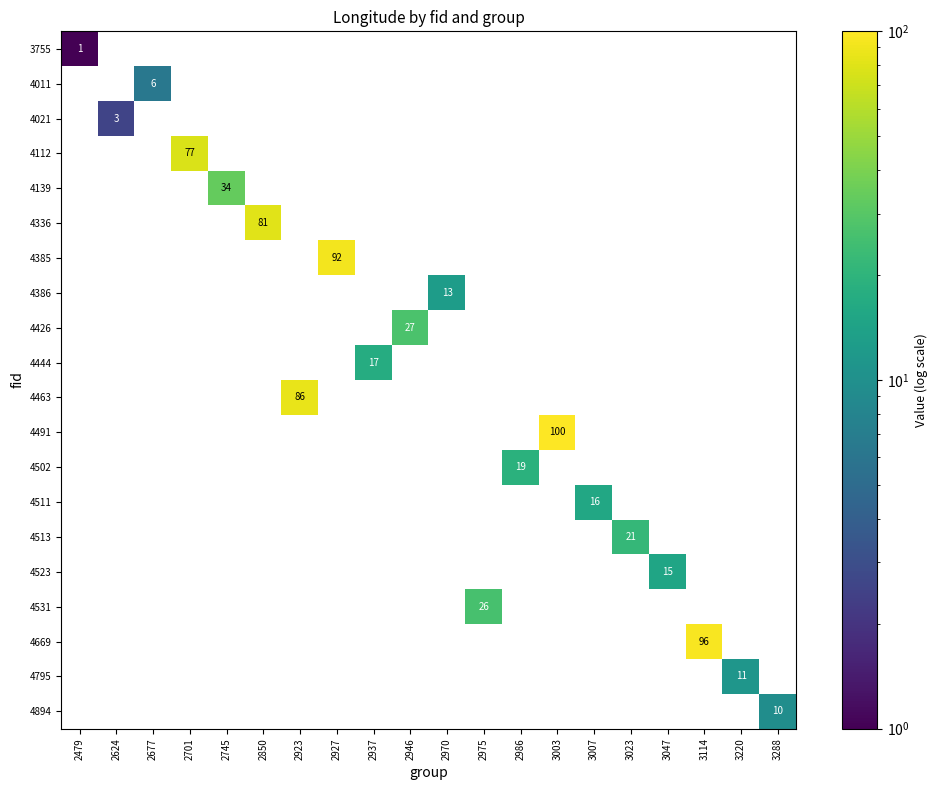

Which has a higher value, 3220 or 2986?

2986